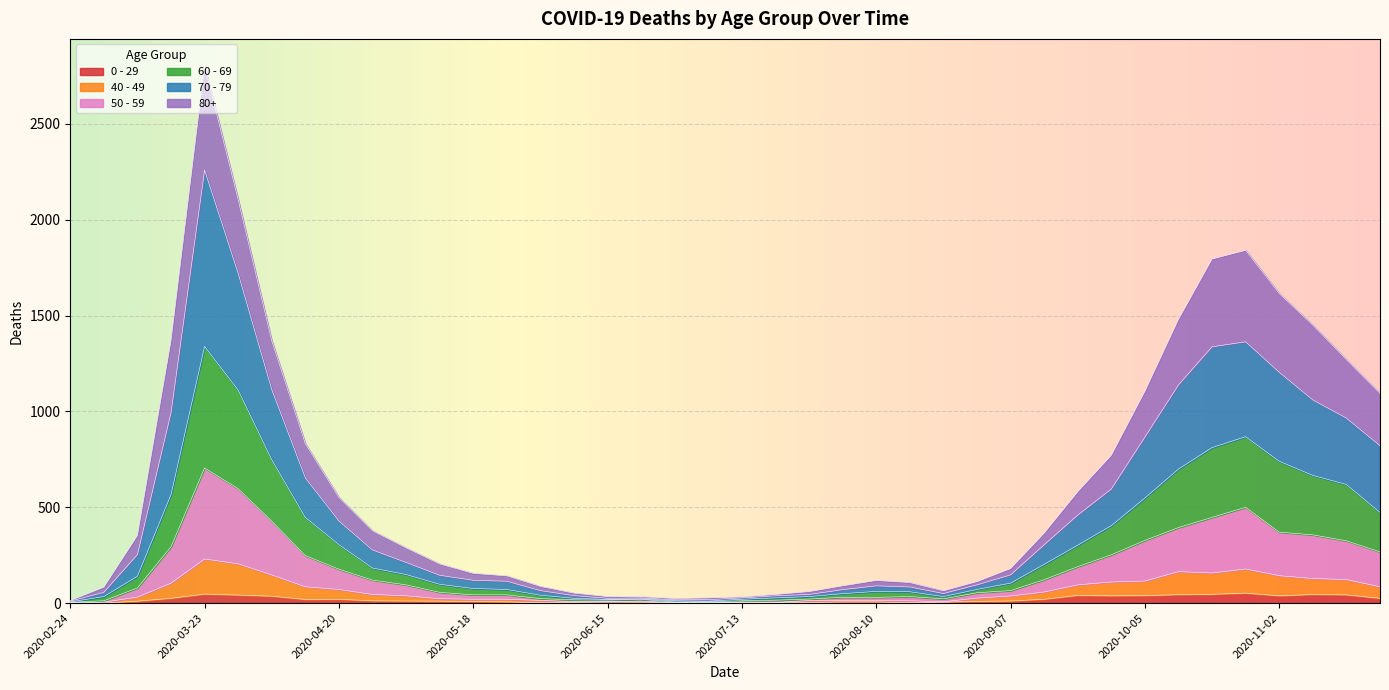

How many categories are shown in the chart?

40